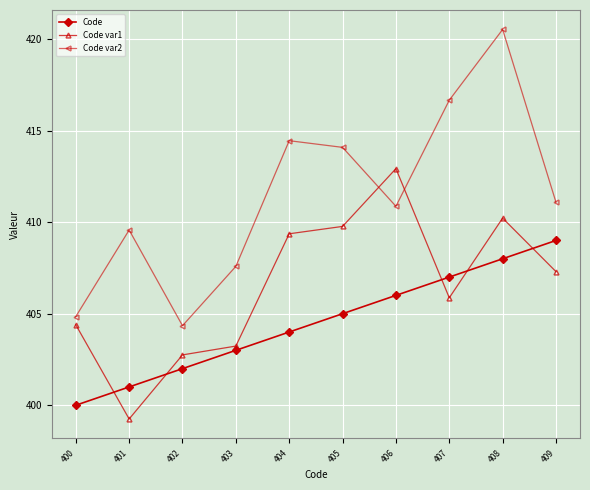

Reading left to right, transcribe all the data shown in this chart.

Code: 400.0	401.0	402.0	403.0	404.0	405.0	406.0	407.0	408.0	409.0
Code var1: 404.4	399.3	402.8	403.2	409.4	409.8	412.9	405.9	410.2	407.3
Code var2: 404.8	409.6	404.3	407.6	414.4	414.1	410.9	416.7	420.5	411.1